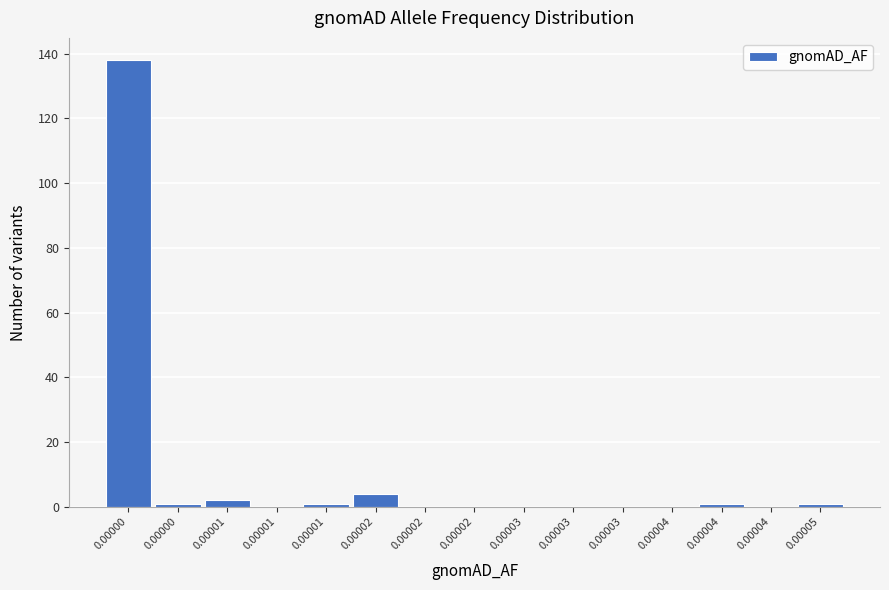

How many distinct data groups are displayed?

1